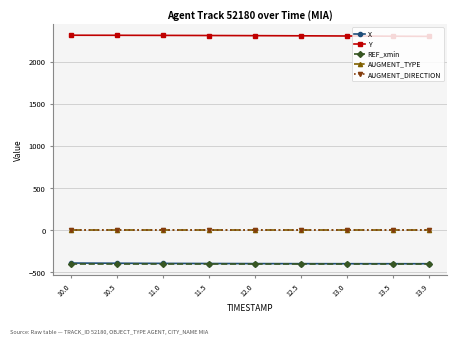

Is this an area chart (filled region under the line)?

No